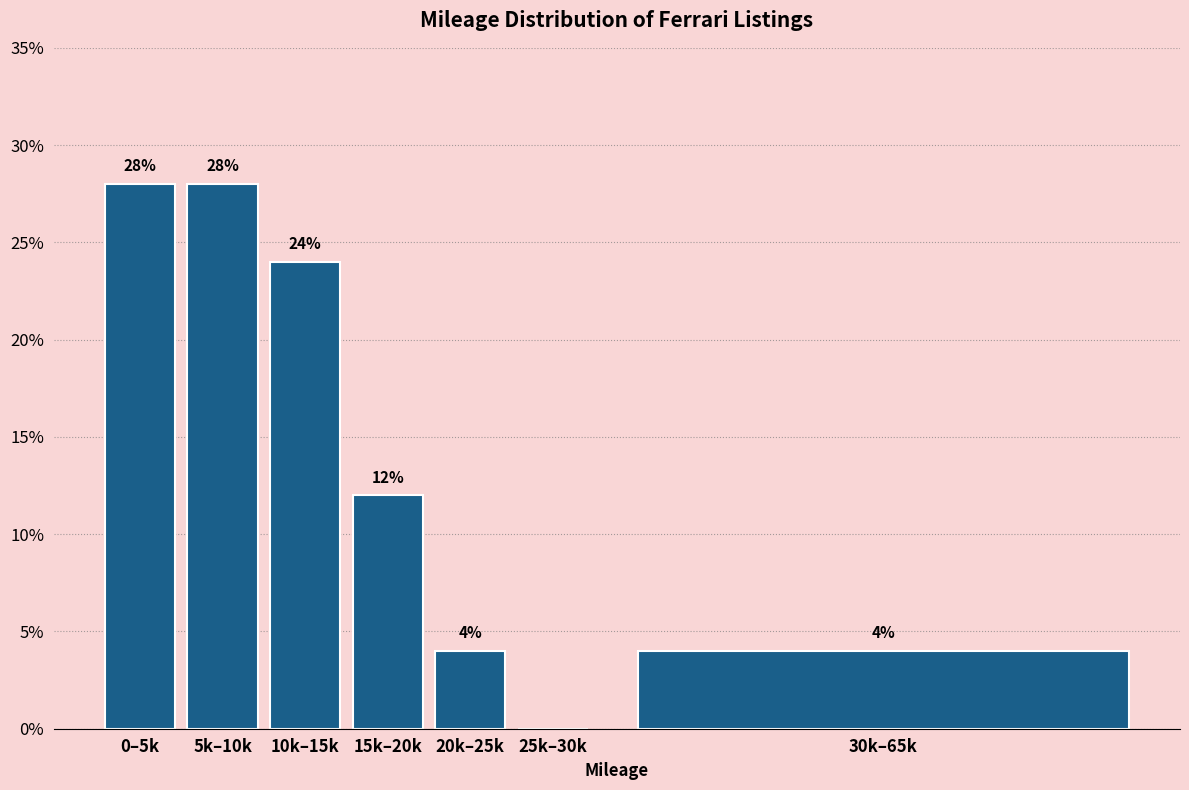

Reading left to right, what are all the values shown in this chart?

0–5k=28.0	5k–10k=28.0	10k–15k=24.0	15k–20k=12.0	20k–25k=4.0	25k–30k=0.0	30k–65k=4.0